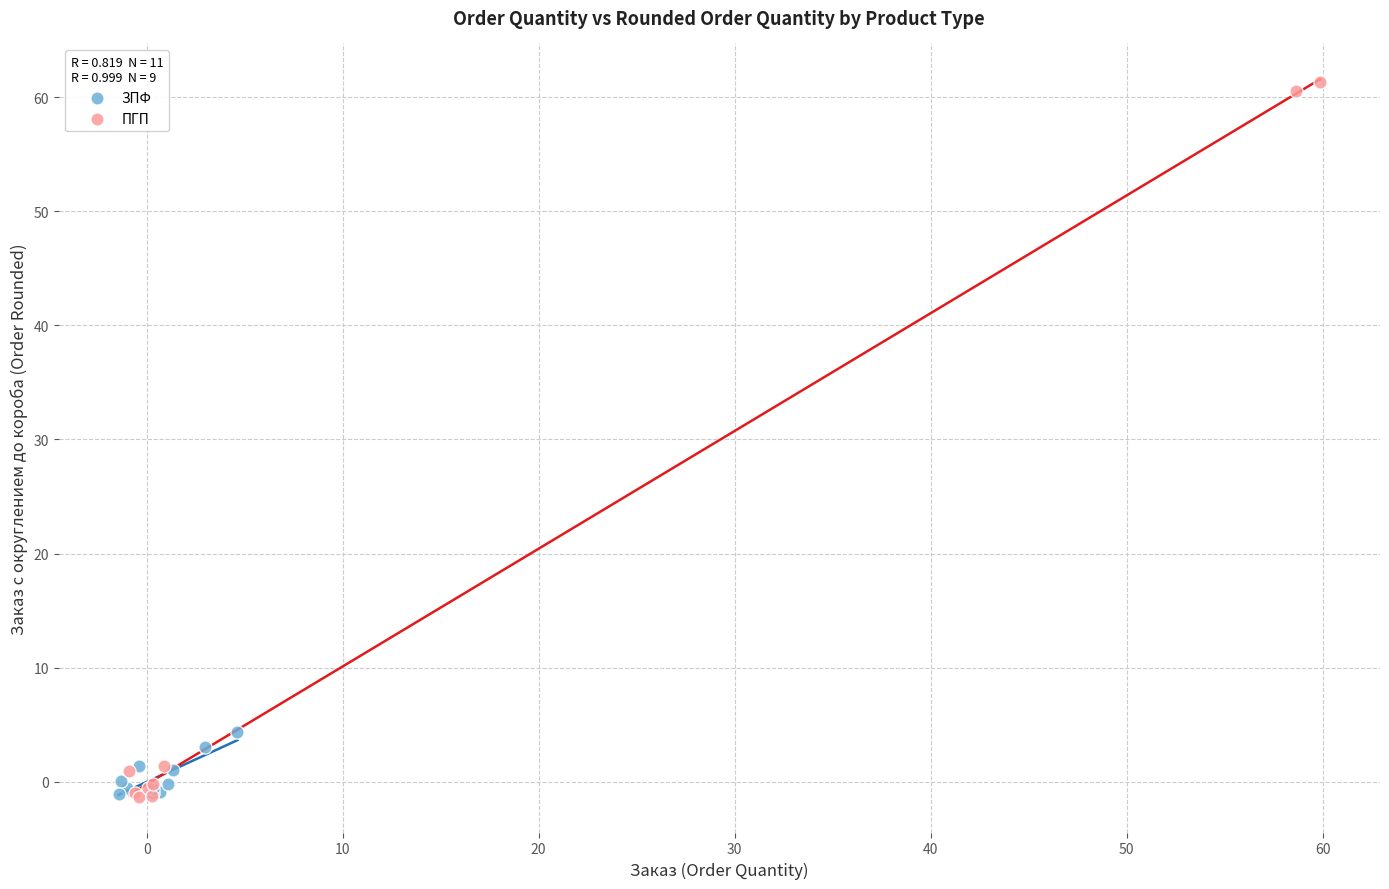

Which series contains the highest Y value?

ПГП